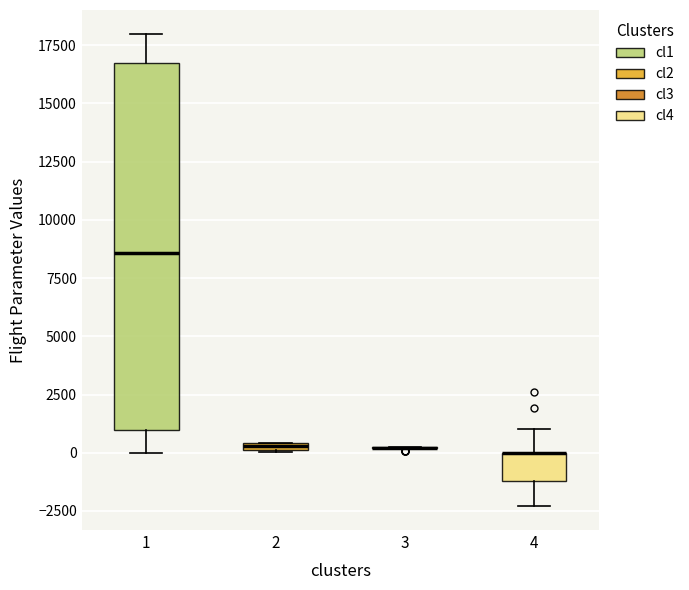

Which box is the tallest, from its lower edge to its upper edge?

1